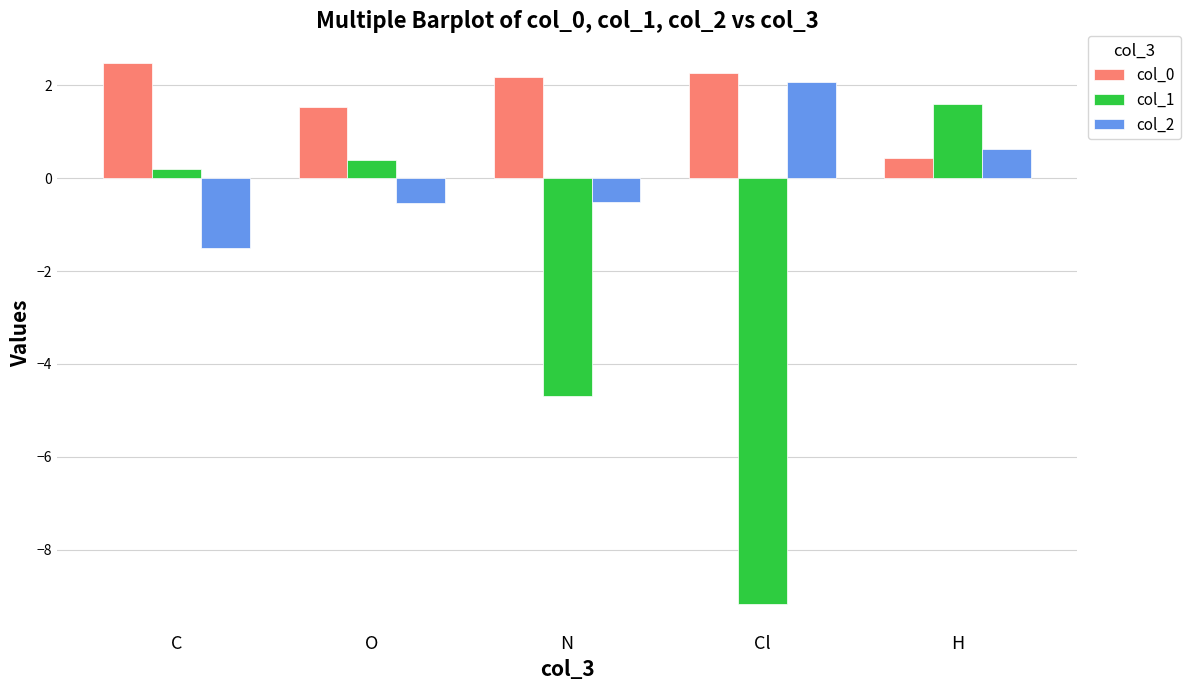

How many values in the col_0 series are below 2?

2